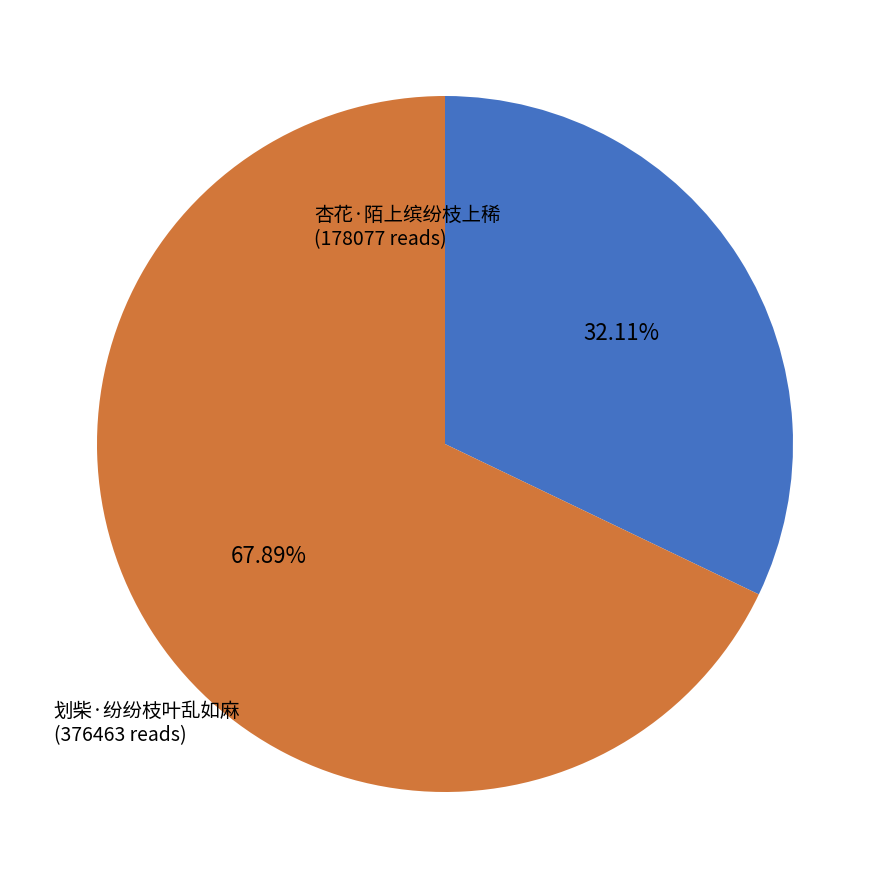

Approximately how many times larger is the value at 划柴·纷纷枝叶乱如麻 compared to 杏花·陌上缤纷枝上稀?

2.1